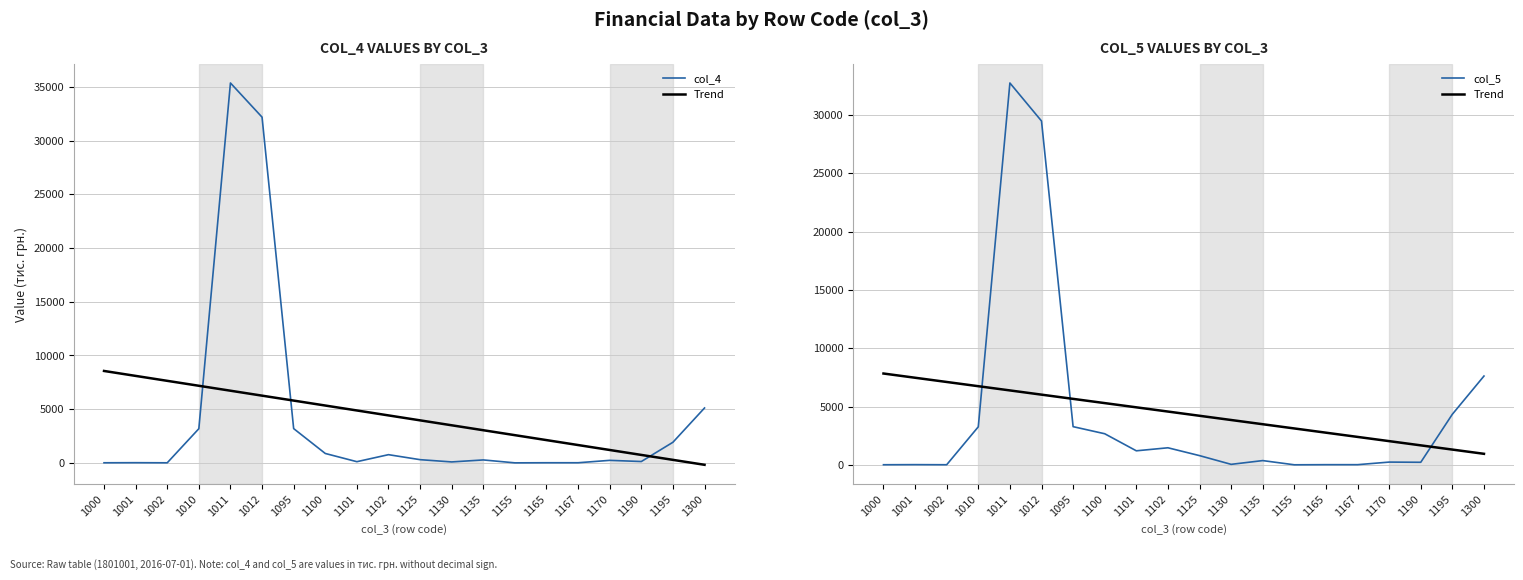

Reading left to right, what are all the values shown in this chart?

col_4: 10.0	18.0	8.0	3182.0	35369.0	32187.0	3192.0	877.0	112.0	765.0	300.0	89.0	275.0	3.0	13.0	13.0	236.0	127.0	1920.0	5112.0
Trend: 7831.3	7468.9	7106.6	6744.2	6381.8	6019.5	5657.1	5294.8	4932.4	4570.0	4207.7	3845.3	3482.9	3120.6	2758.2	2395.9	2033.5	1671.1	1308.8	946.4
col_5: 9.0	18.0	9.0	3261.0	32744.0	29483.0	3274.0	2667.0	1204.0	1463.0	791.0	43.0	365.0	4.0	15.0	15.0	236.0	220.0	4341.0	7615.0